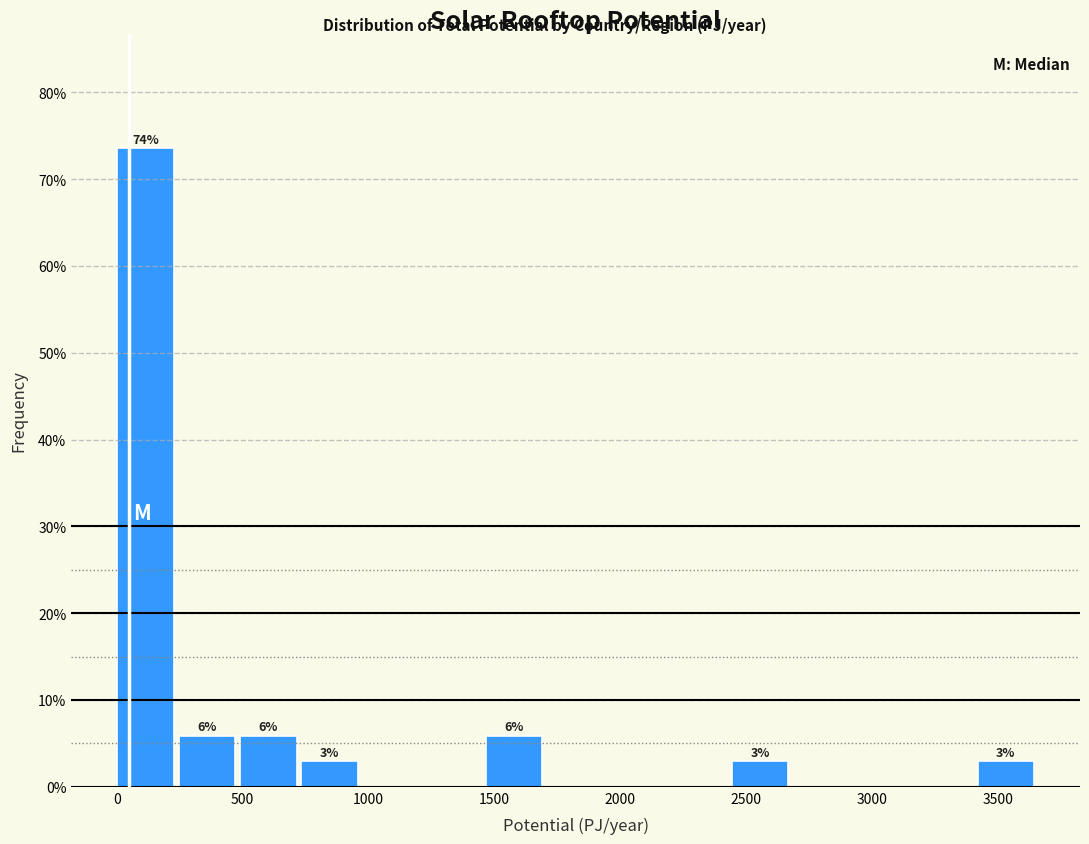

Which range on the x-axis has the tallest bar?

0 to 250